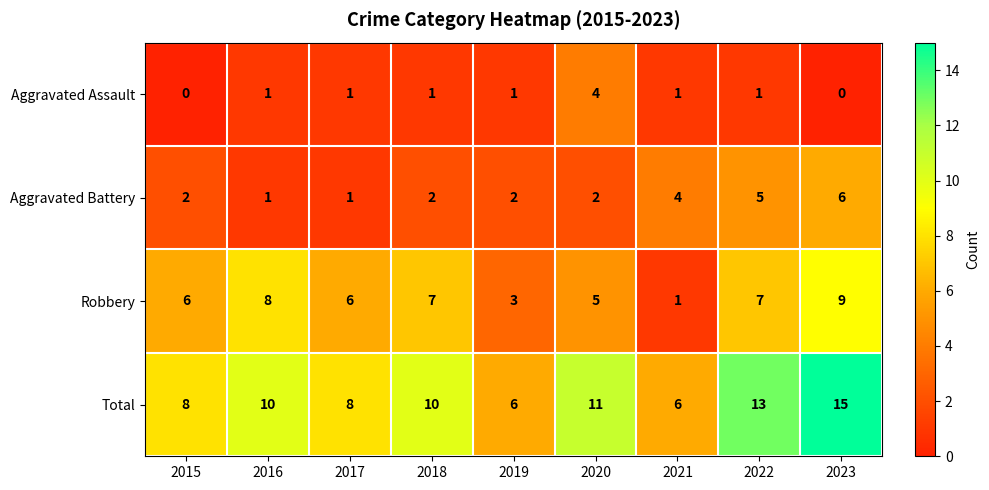

Read the Aggravated Battery value at 2022.

5